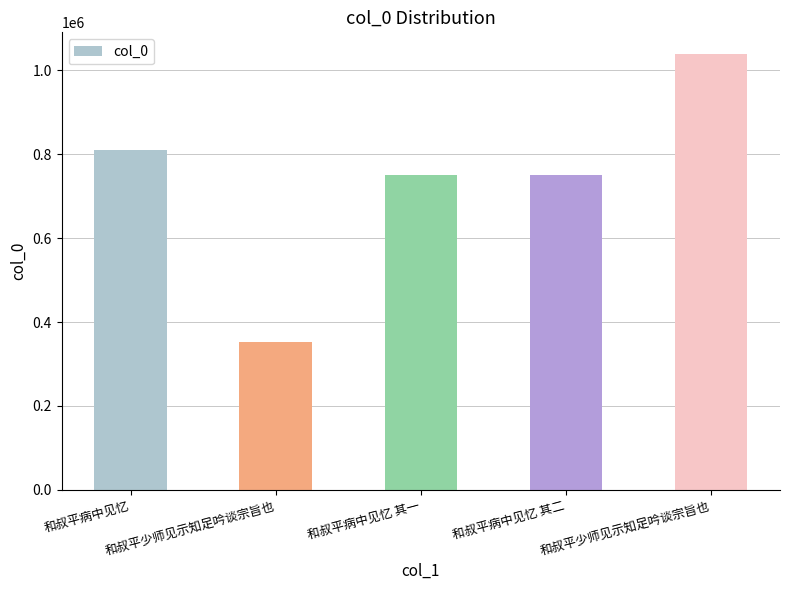

What is the average value?

740122